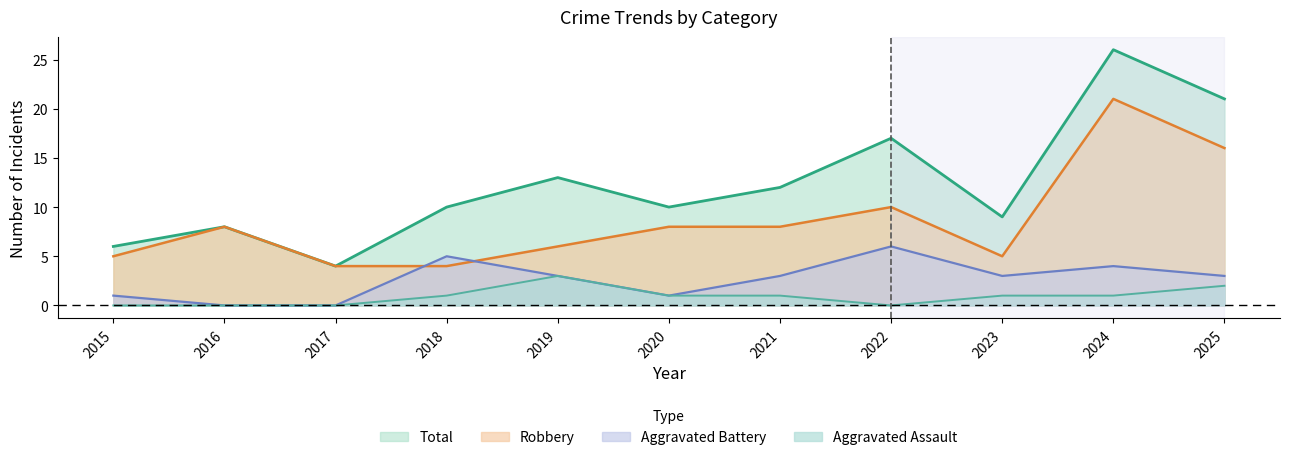

Where is the first local maximum for Total?

2016